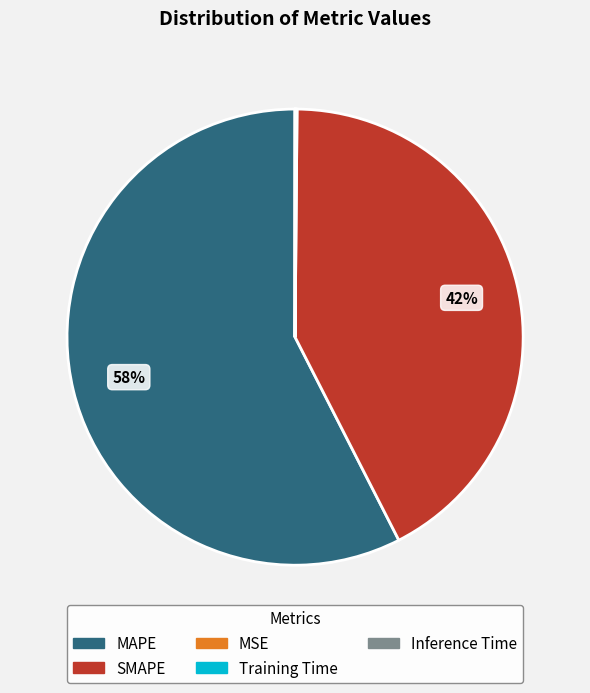

Is there any slice that represents more than half of the pie?

Yes